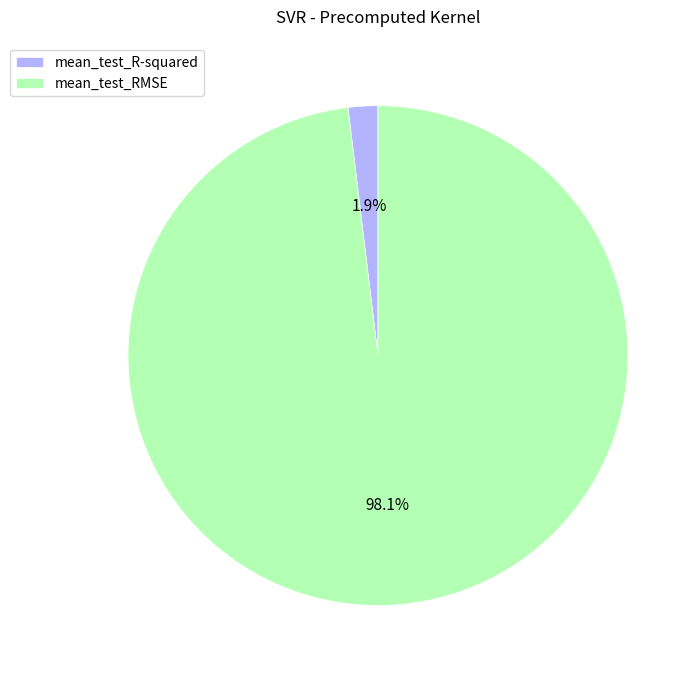

How much of the chart is everything except mean_test_R-squared?

98.1%